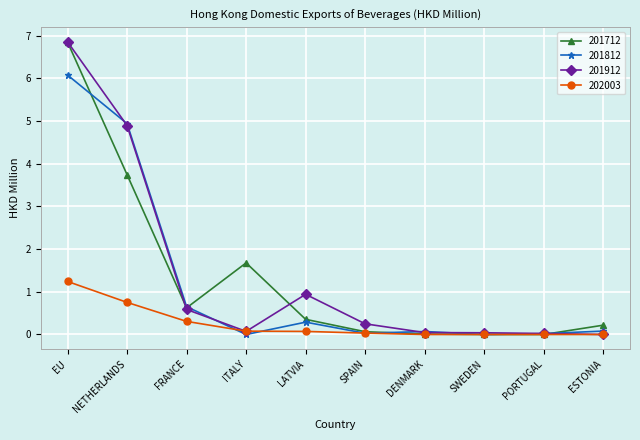

What are all the series names shown in the legend?

201712, 201812, 201912, 202003